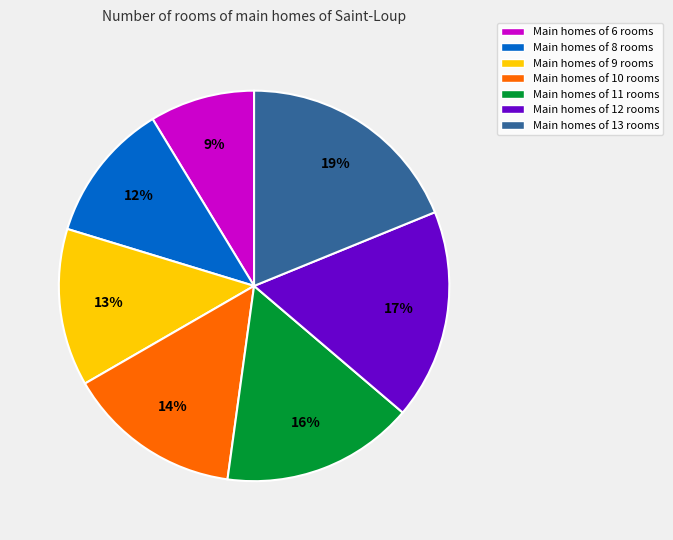

Which has a higher value, Main homes of 8 rooms or Main homes of 6 rooms?

Main homes of 8 rooms